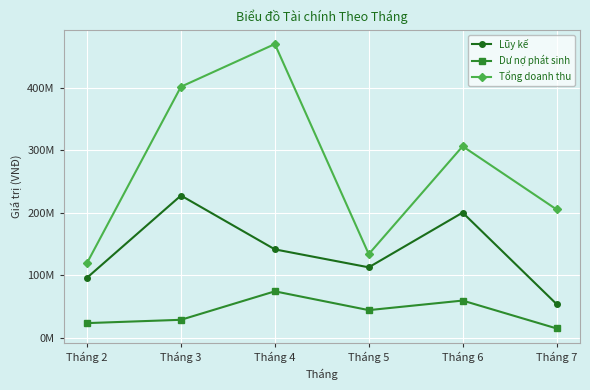

At which category is the sum across all series the highest?

Tháng 4